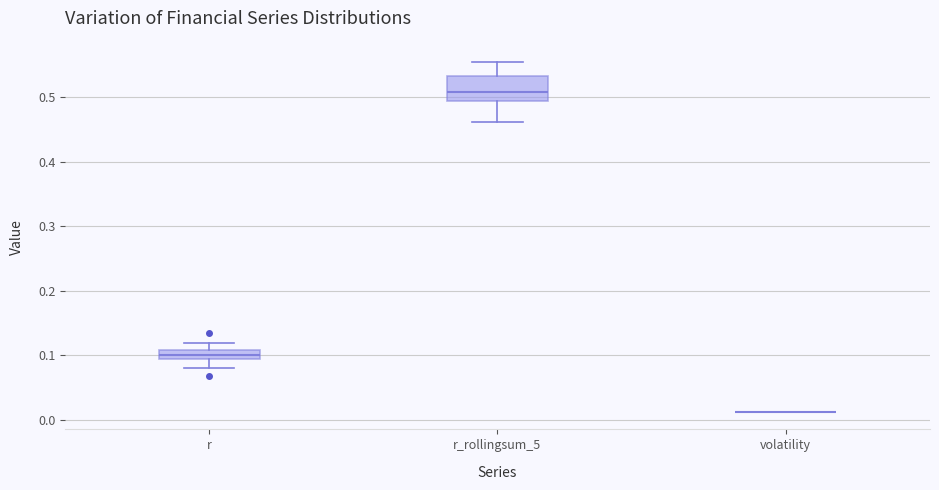

Which box is the tallest, from its lower edge to its upper edge?

r_rollingsum_5